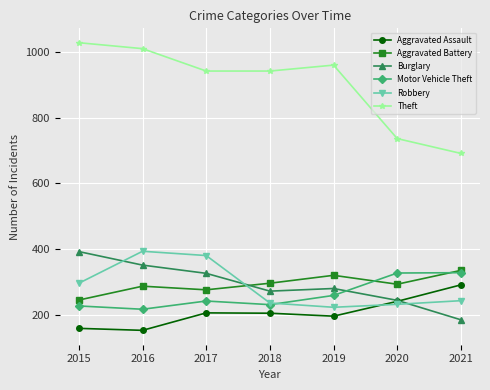

What is the difference between the Theft values at 2016 and 2021?

318